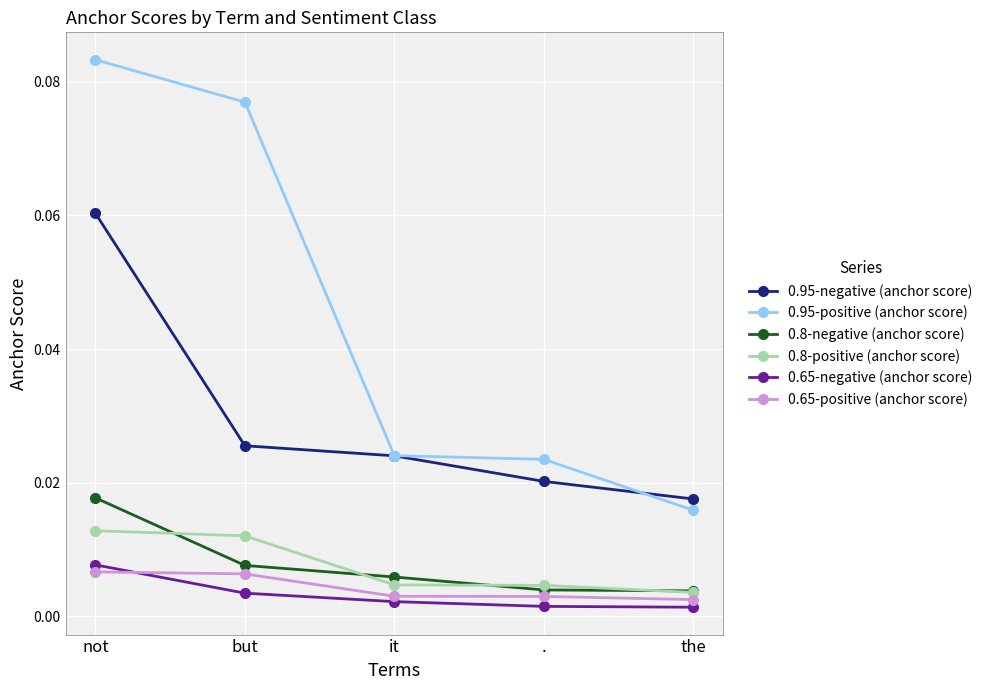

Which series changed the most between but and the?

0.95-positive (anchor score)